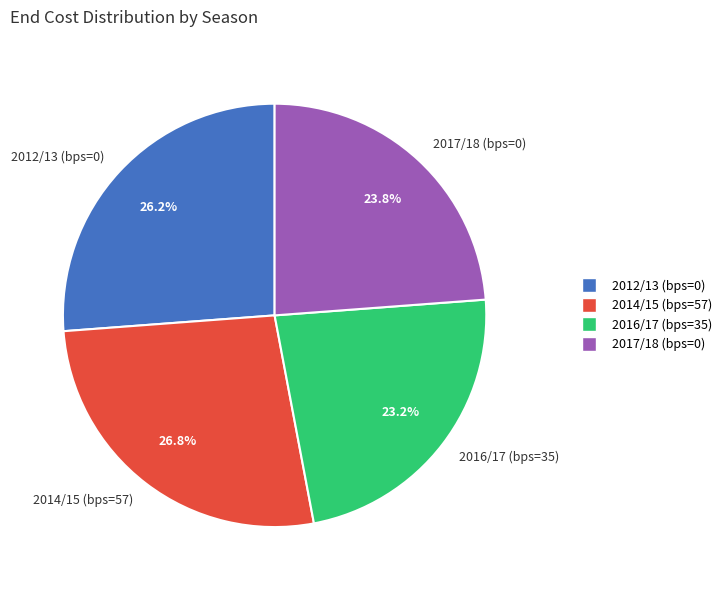

To the nearest percent, what portion does 2014/15 (bps=57) represent?

27%